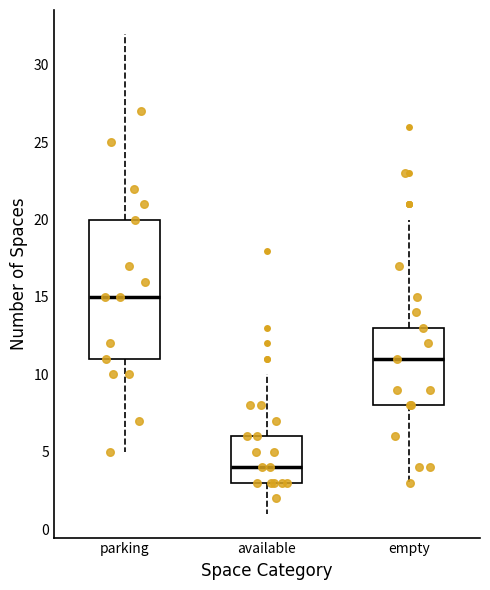

Which box has the highest median line?

parking